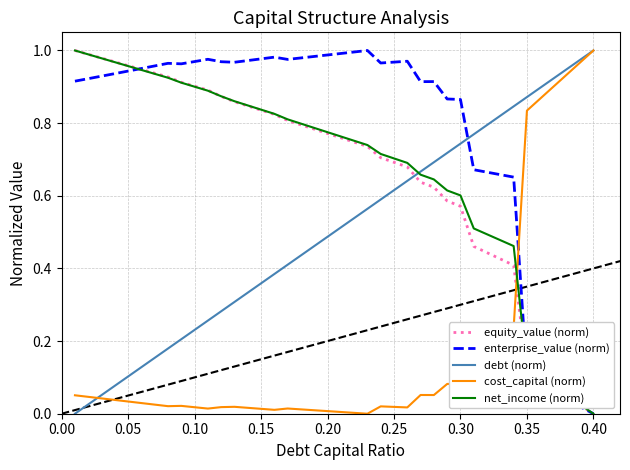

How many intersections are there between cost_capital (norm) and equity_value (norm)?

1